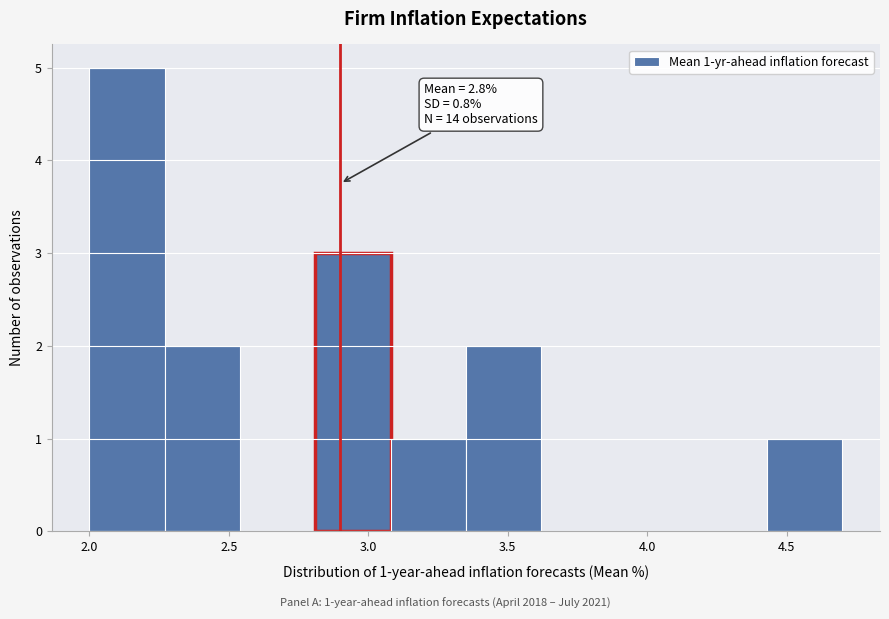

Over which range of the x-axis is the bar tallest?

2.00 to 2.27